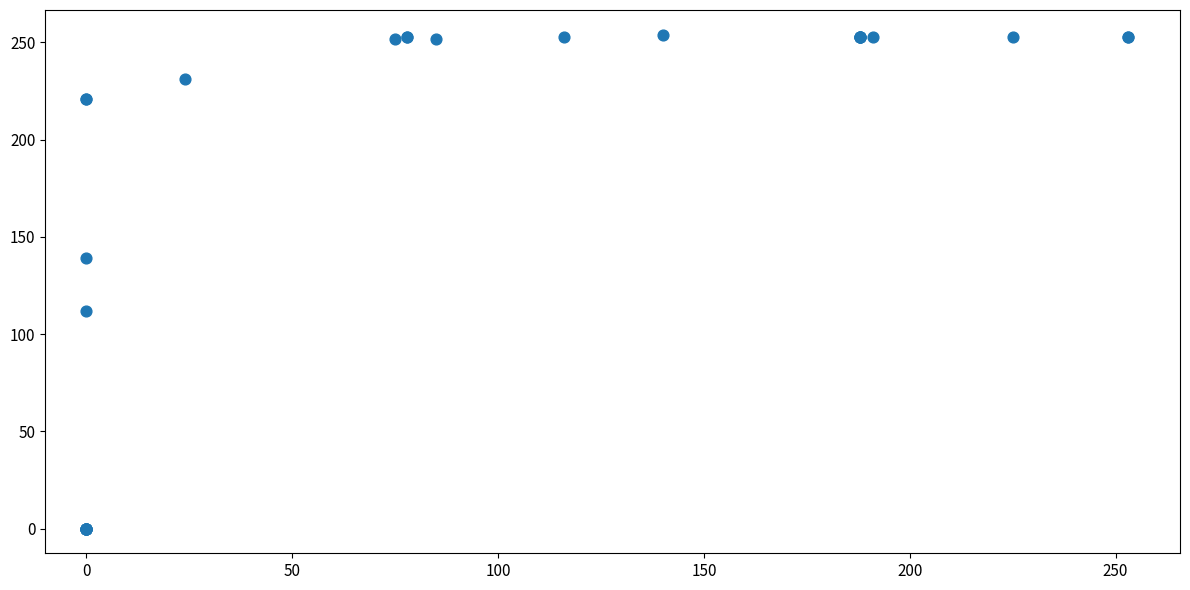

What Y value in the scatter plot is closest to 127?

139